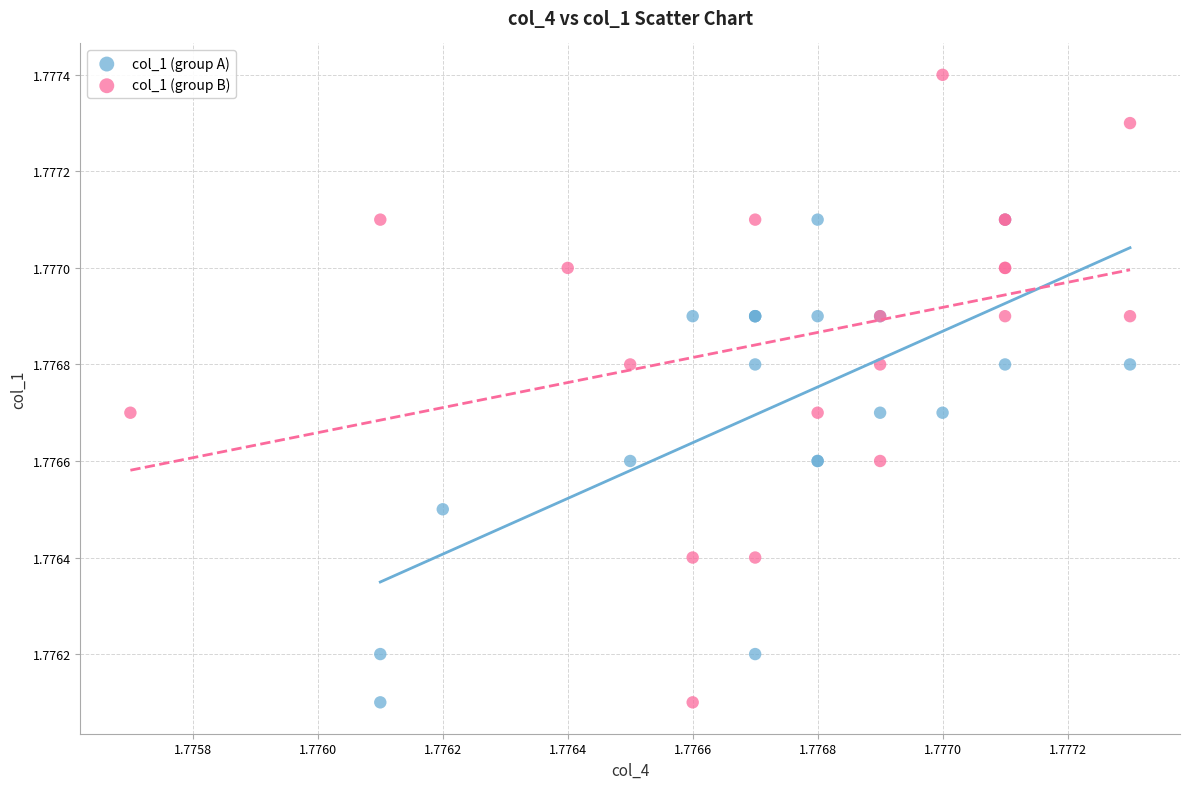

Which series reaches the maximum Y coordinate?

col_1 (group B)